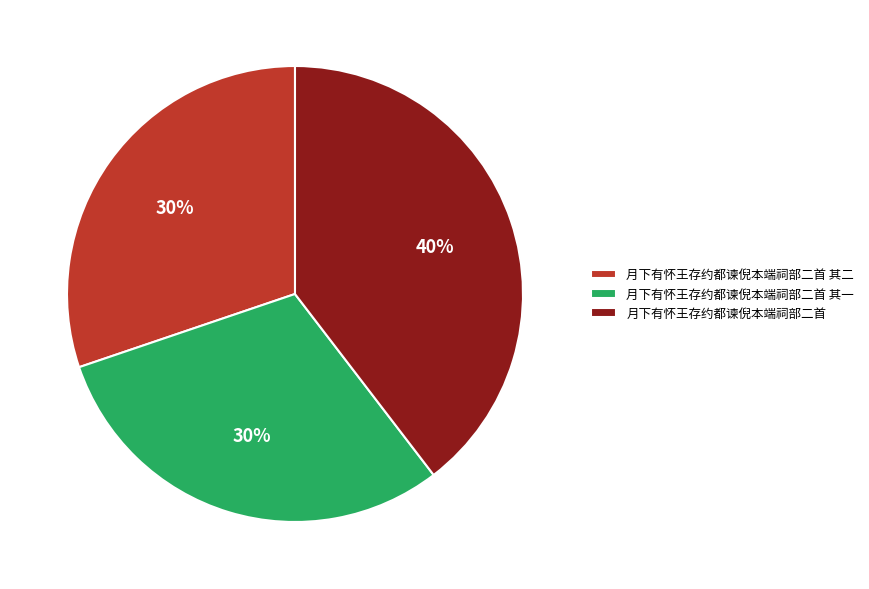

What is the ratio of the value at 月下有怀王存约都谏倪本端祠部二首 其二 to the value at 月下有怀王存约都谏倪本端祠部二首?

0.8